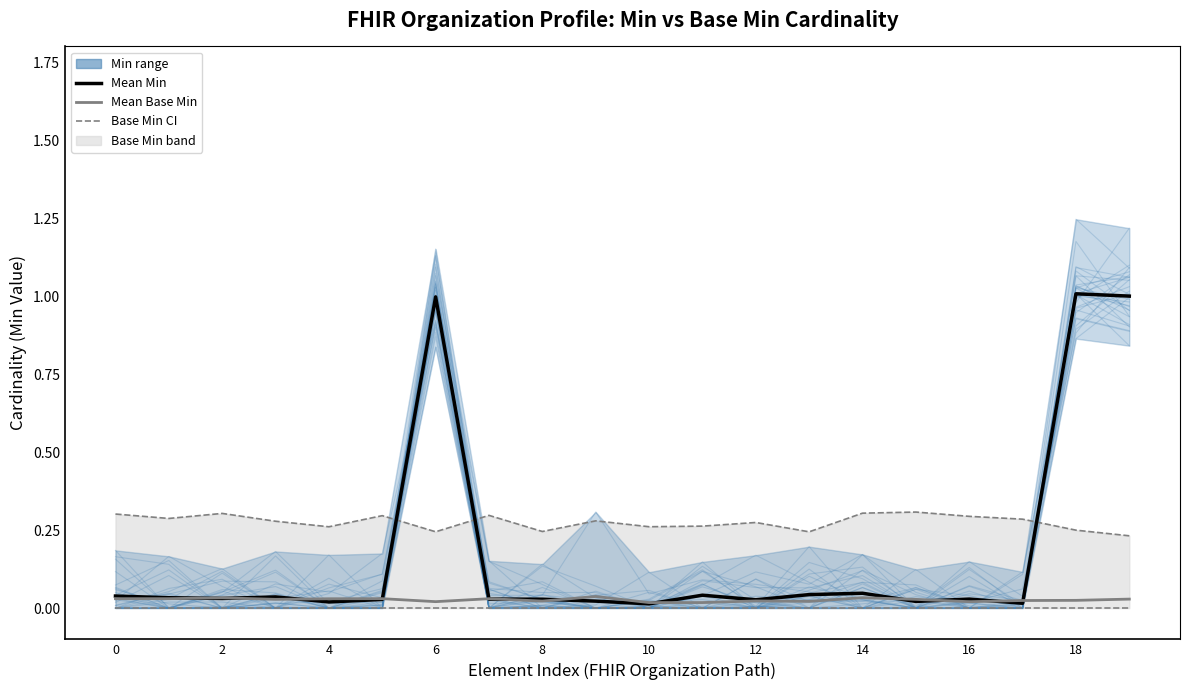

What is the average value of the Simulated Min series?

0.2